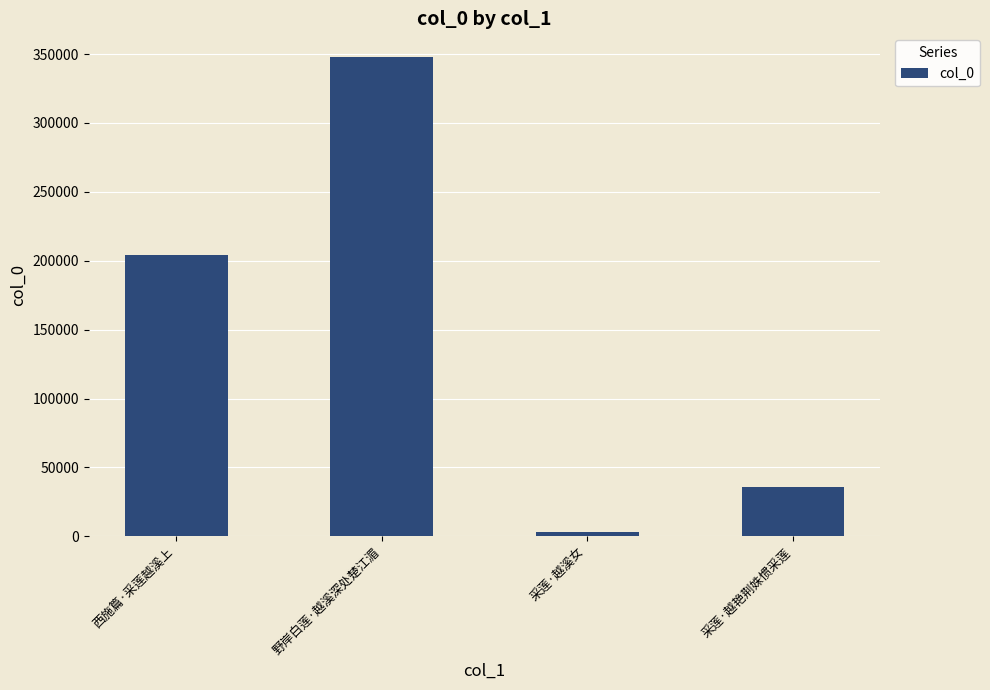

The value at 西施篇·采莲越溪上 is 204508. True or false?

True